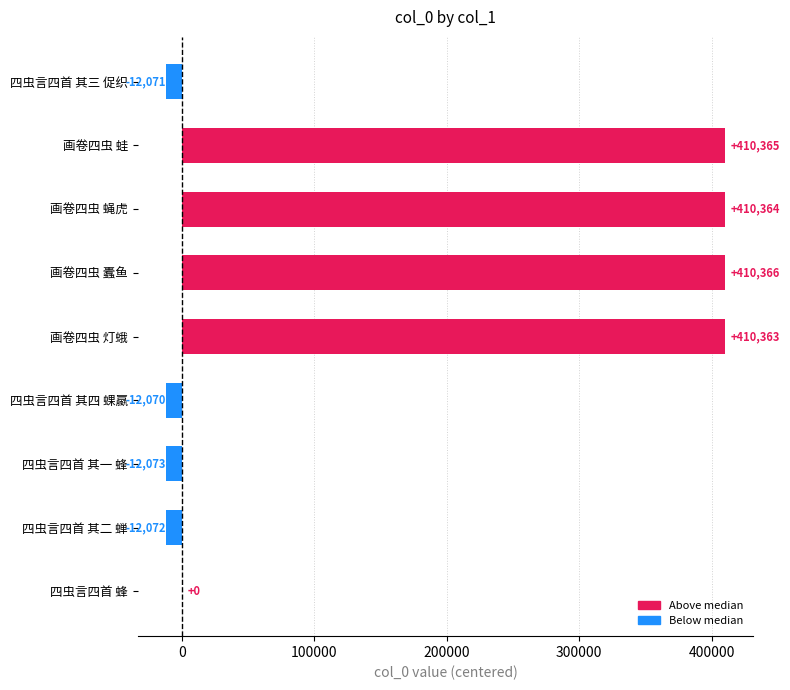

What is the greatest value displayed?

410366